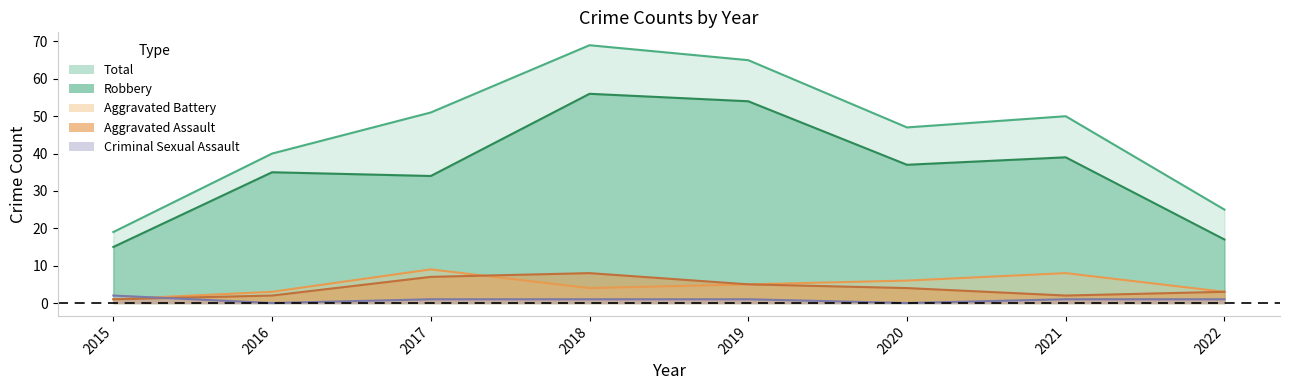

Count the number of categories in the chart.

8